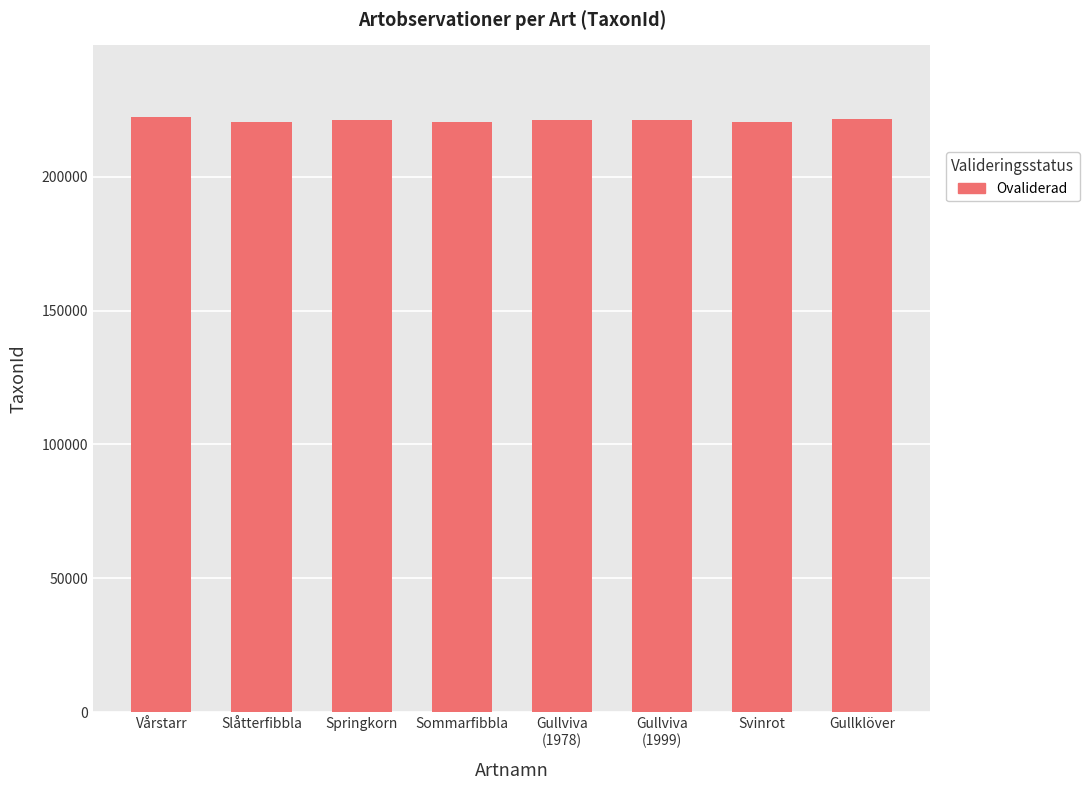

What is the sum of all values?

1767726